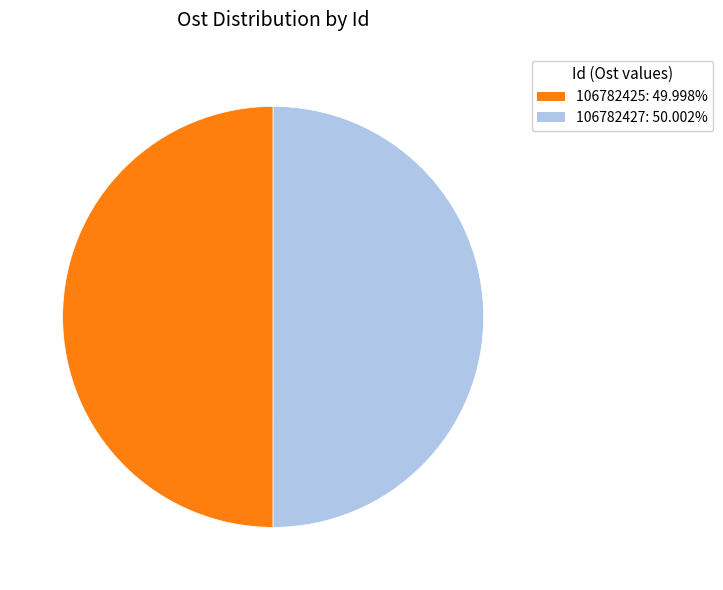

Combined, do 106782425: 49.998% and 106782427: 50.002% account for over 50%?

Yes